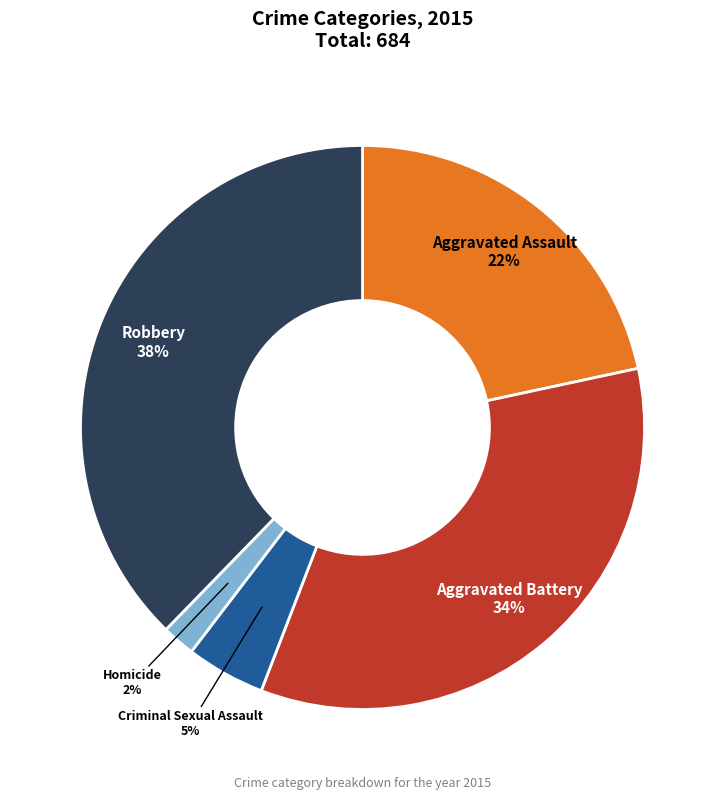

Which category has the biggest portion of the pie?

Robbery